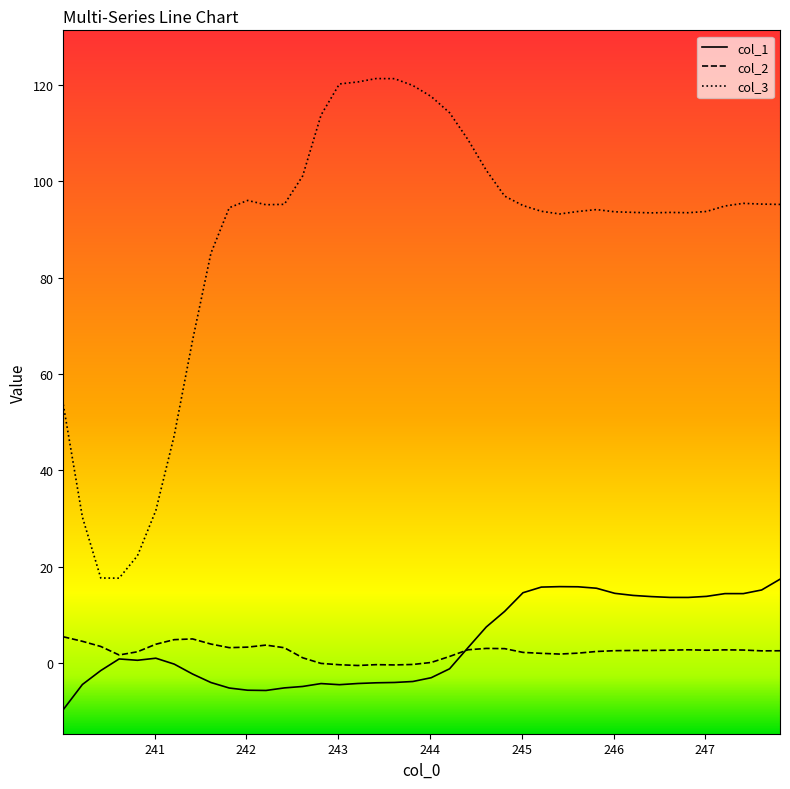

In col_3, how many points are lower than both neighbors (excluding endpoints)?

5